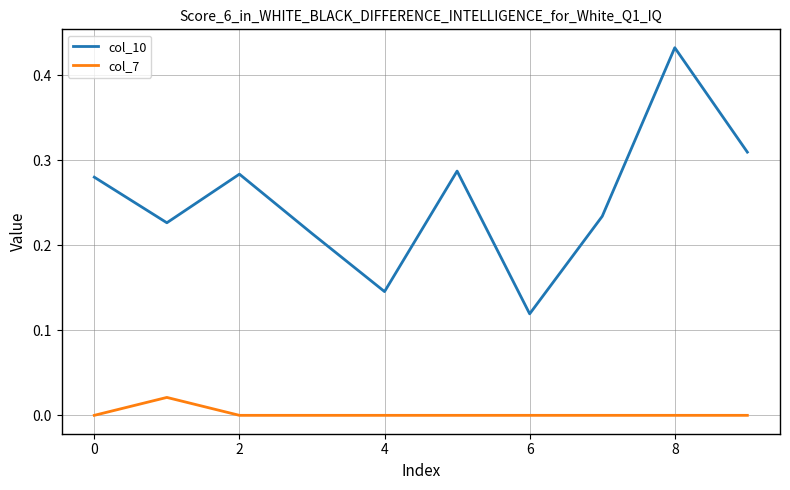

Which series has the largest total across all categories?

col_10